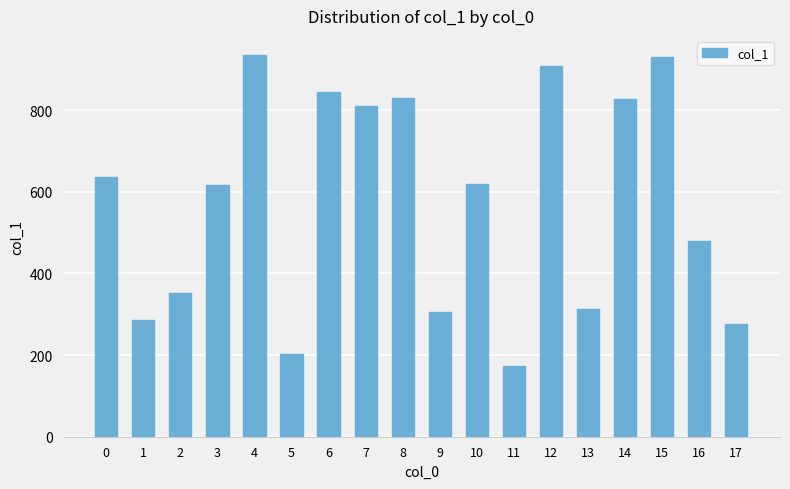

How many data points does each series have?

18